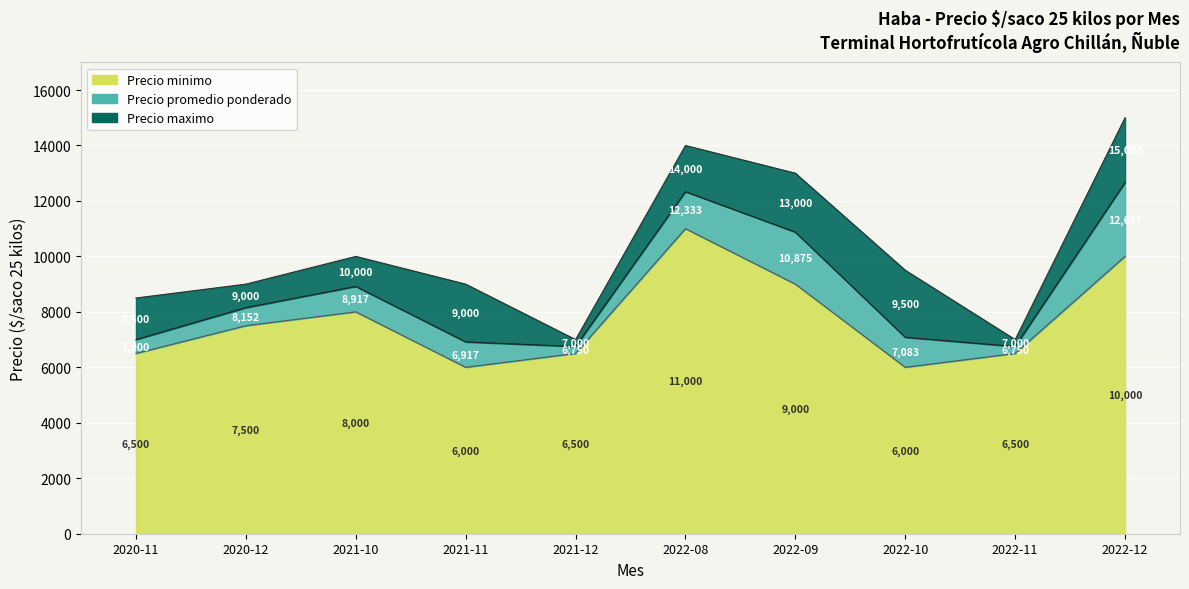

What is the total value across all series at 2020-12?

24652